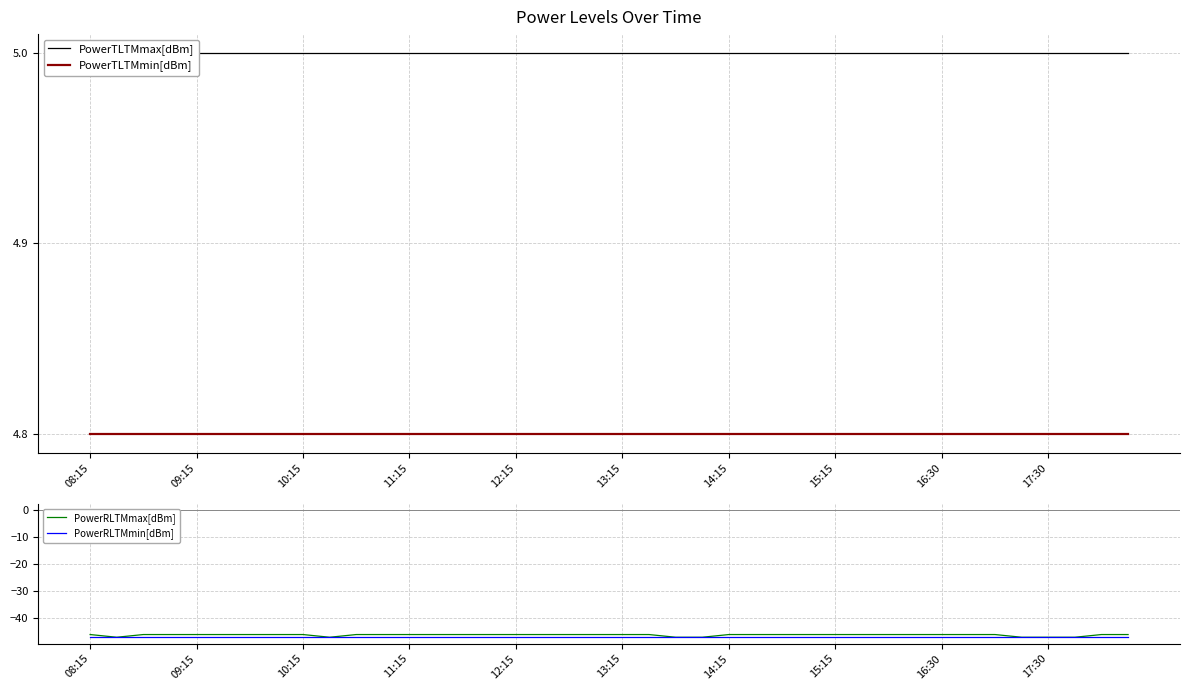

True or false: PowerRLTMmax[dBm] has a value of -26 at 08:15.

False